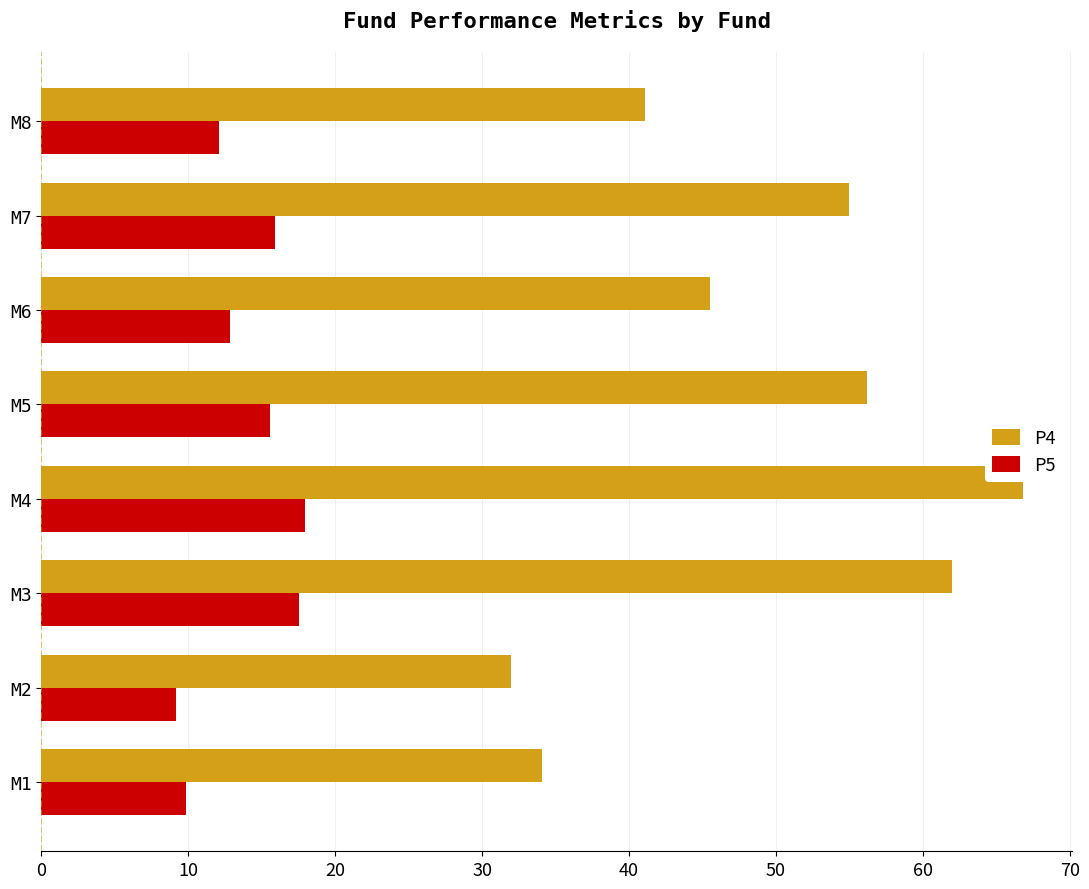

What is the difference between the second highest and second lowest values in the P5 series?

7.7